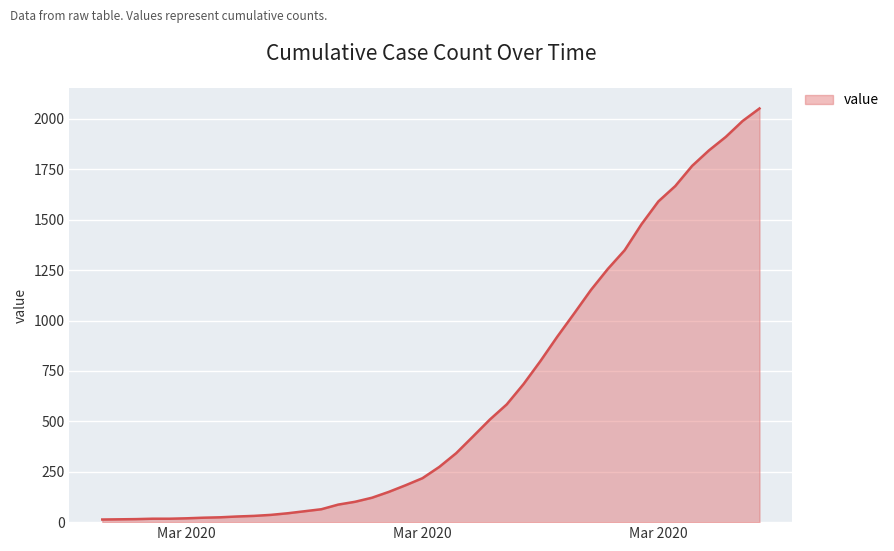

How many distinct data groups are displayed?

1